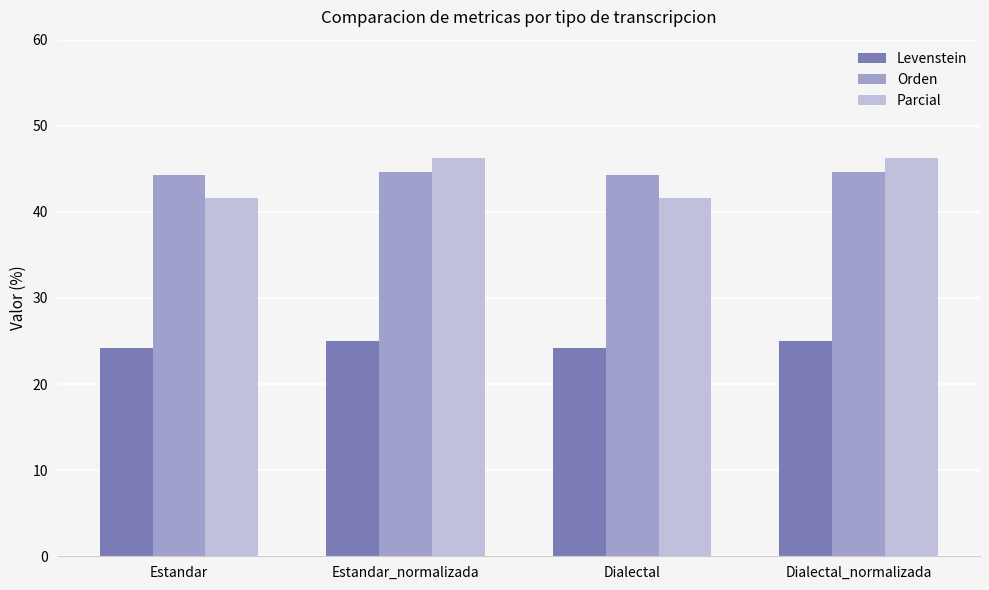

What is the value of the Parcial bar at the 4th from the left?

46.2